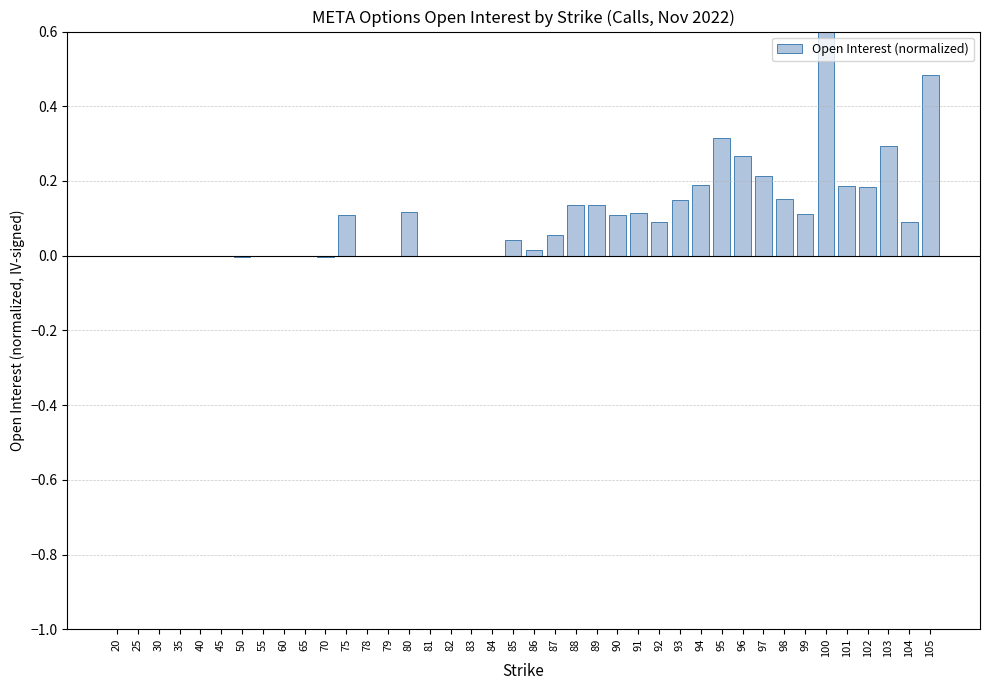

True or false: the data shows -0.0 at 20.

True